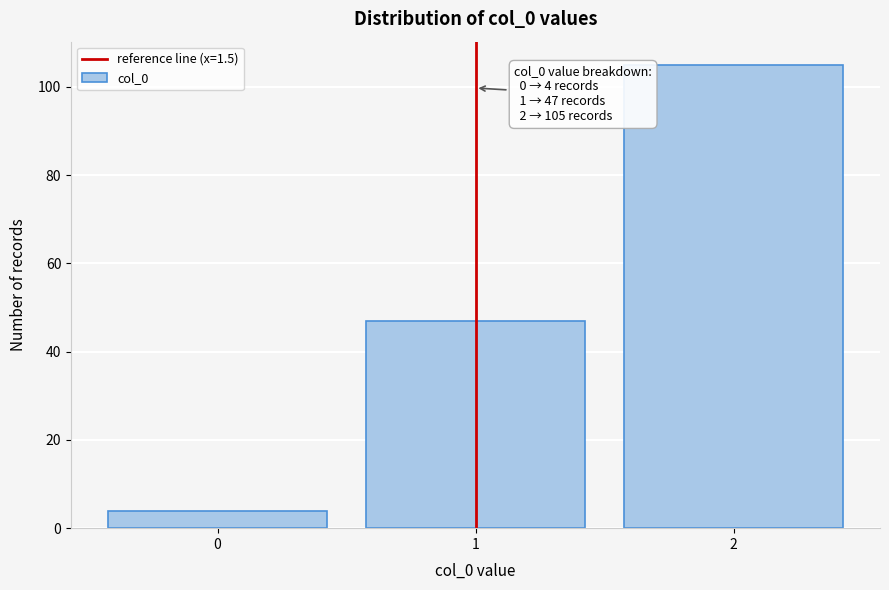

Reading left to right, what are all the values shown in this chart?

4	47	105